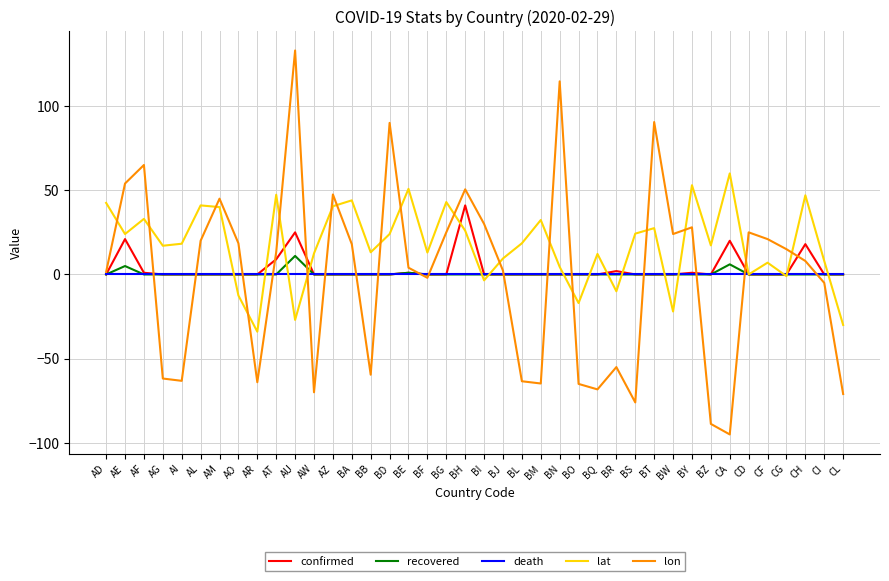

True or false: lat and lon intersect in this chart.

True